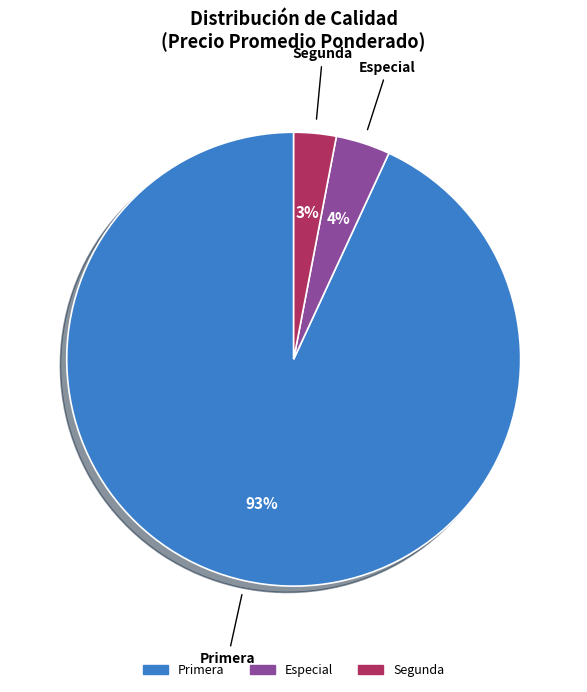

To the nearest percent, what is the average slice percentage?

33%